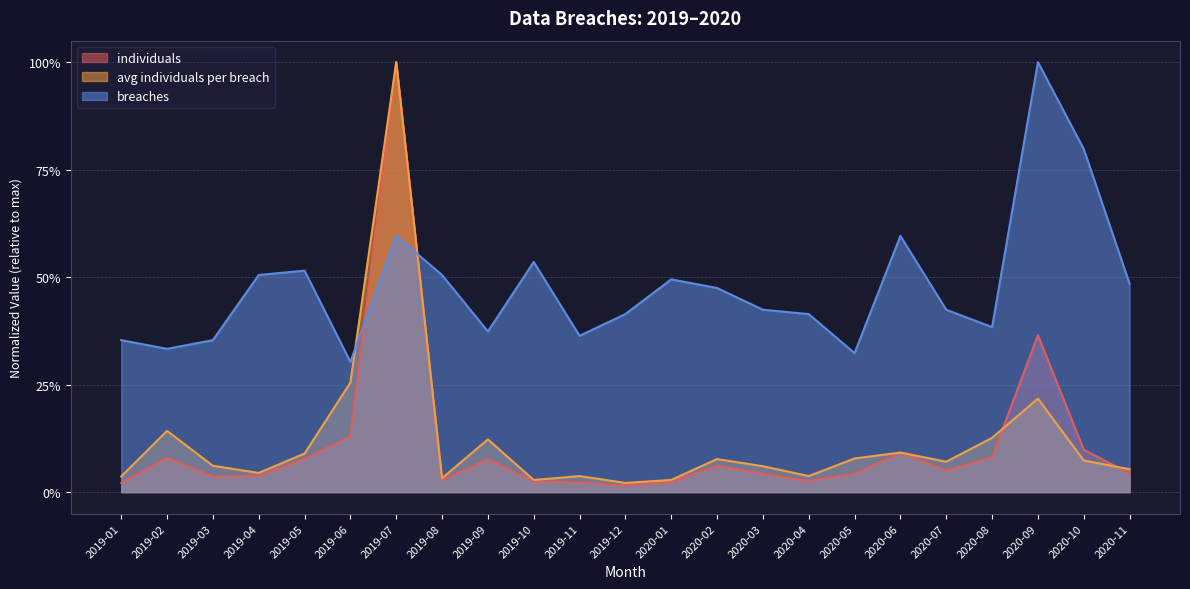

Reading left to right, list all the values displayed in this chart.

individuals: 0.0	0.1	0.0	0.0	0.1	0.1	1.0	0.0	0.1	0.0	0.0	0.0	0.0	0.1	0.0	0.0	0.0	0.1	0.1	0.1	0.4	0.1	0.0
avg individuals per breach: 0.0	0.1	0.1	0.0	0.1	0.3	1.0	0.0	0.1	0.0	0.0	0.0	0.0	0.1	0.1	0.0	0.1	0.1	0.1	0.1	0.2	0.1	0.1
breaches: 0.4	0.3	0.4	0.5	0.5	0.3	0.6	0.5	0.4	0.5	0.4	0.4	0.5	0.5	0.4	0.4	0.3	0.6	0.4	0.4	1.0	0.8	0.5